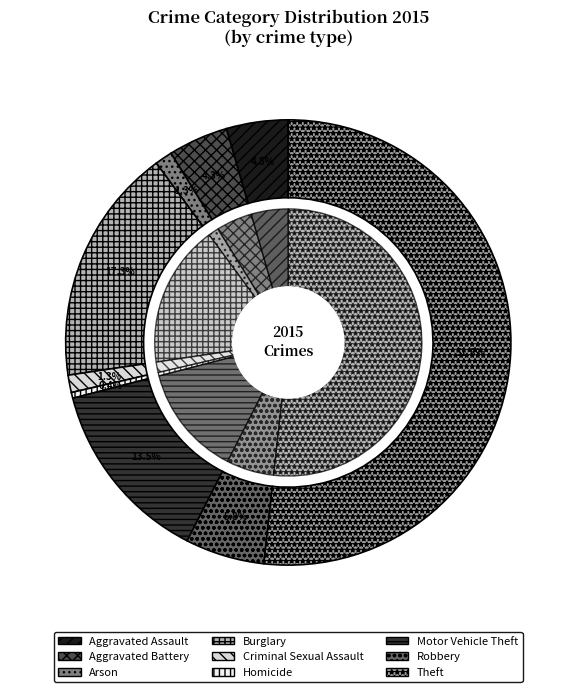

Is Theft the majority of the pie?

Yes